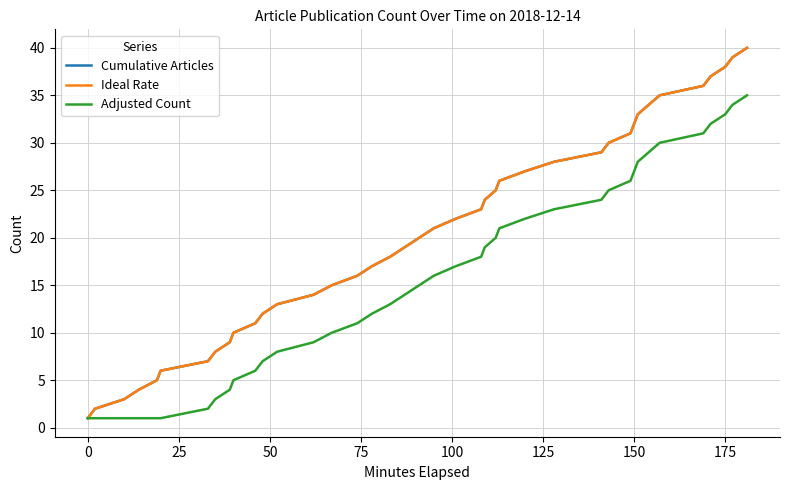

At how many categories does at least one series exceed 17?

23